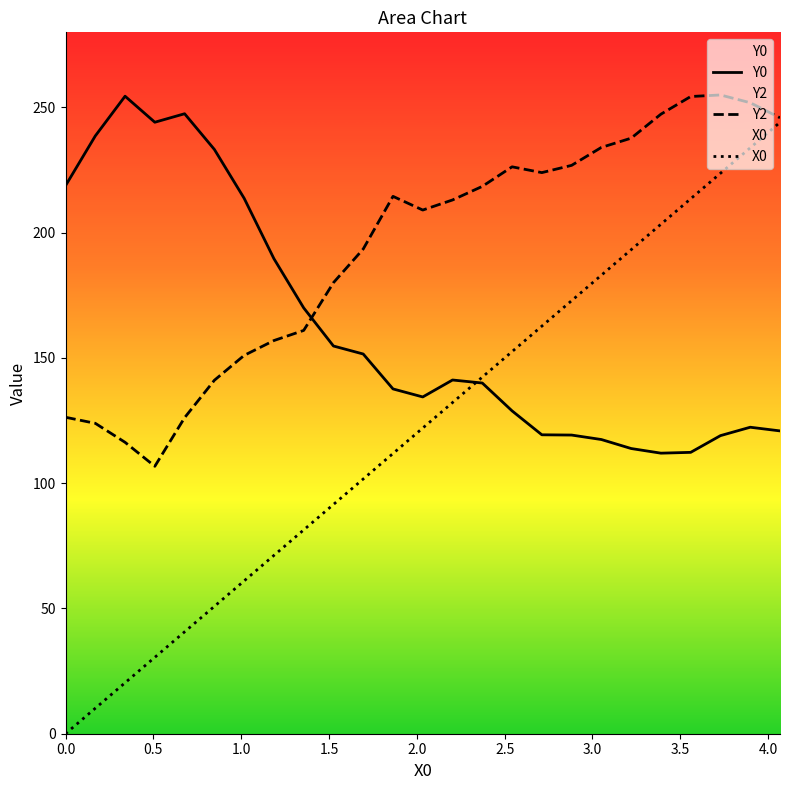

True or false: Y0 and Y2 intersect in this chart.

True